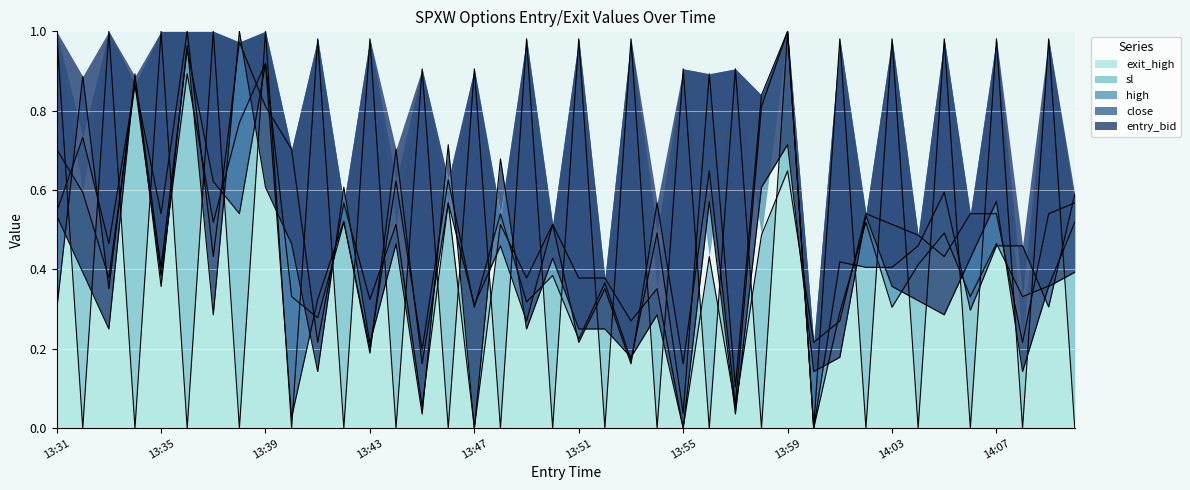

The value of exit_high at 14:03 is 1.6. True or false?

False